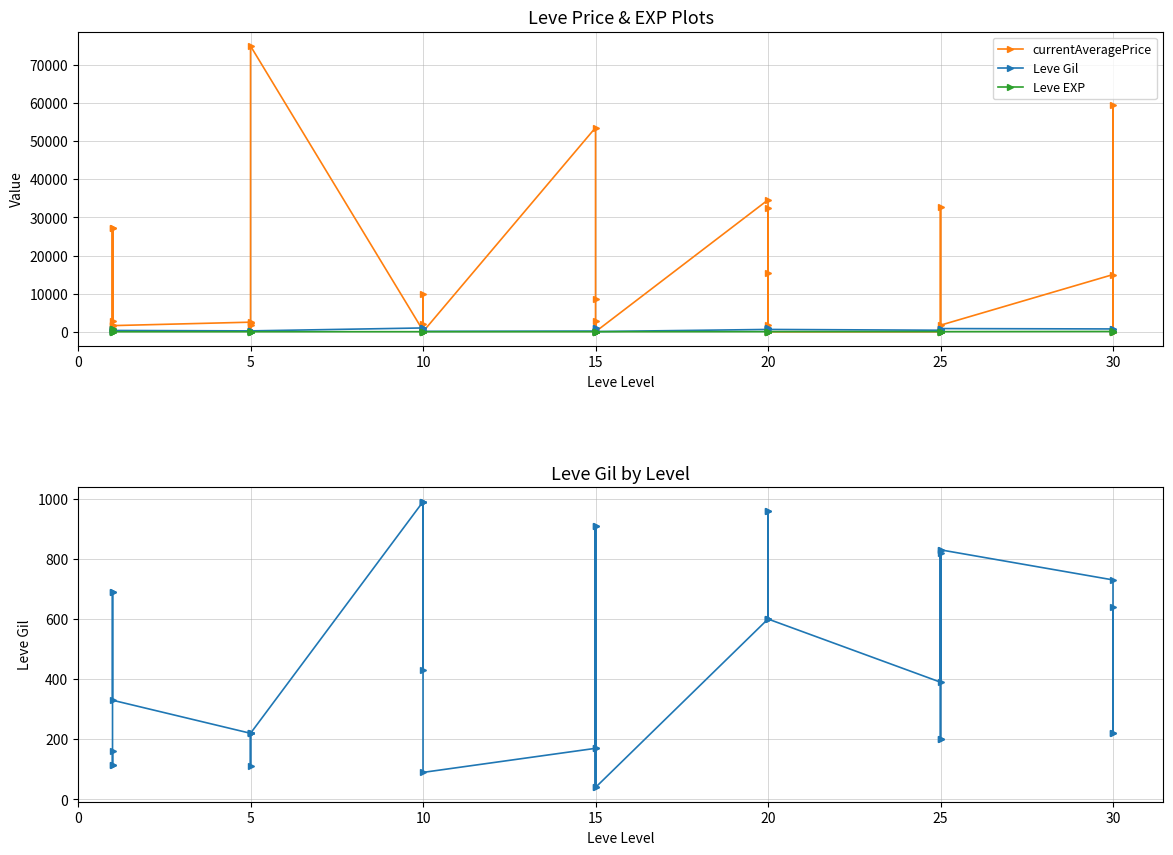

How many data points in currentAveragePrice are above 1714?

19